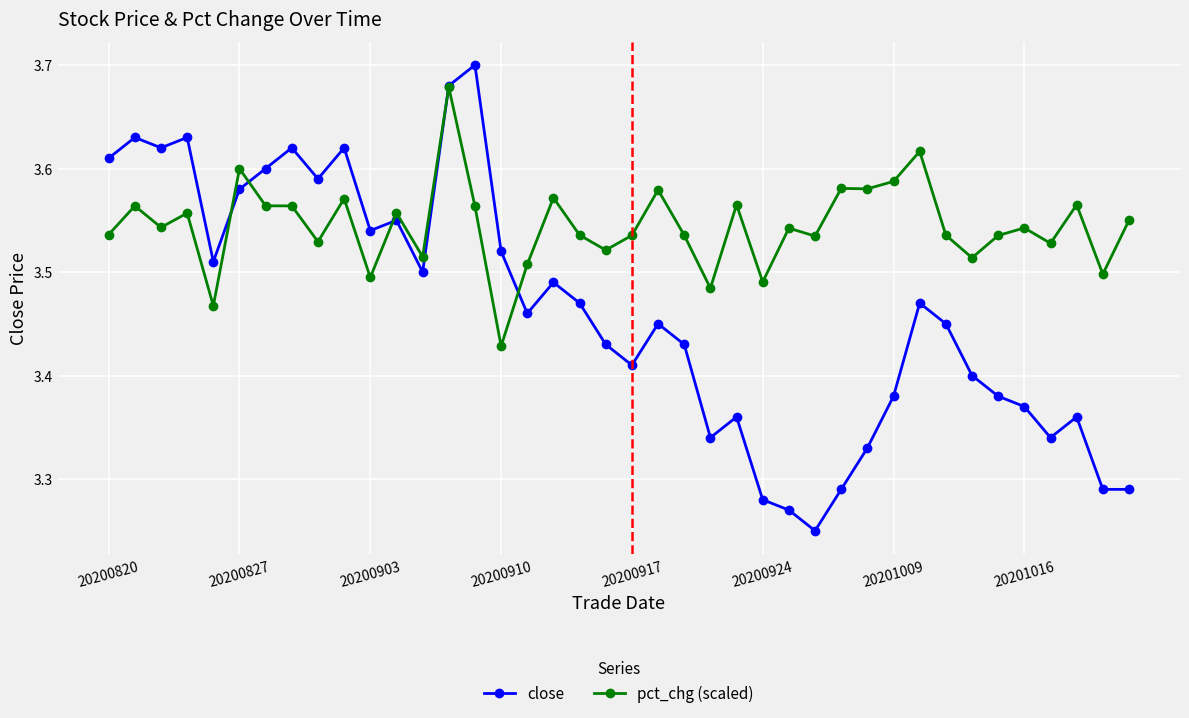

In close, how many points are higher than both neighbors (excluding endpoints)?

11